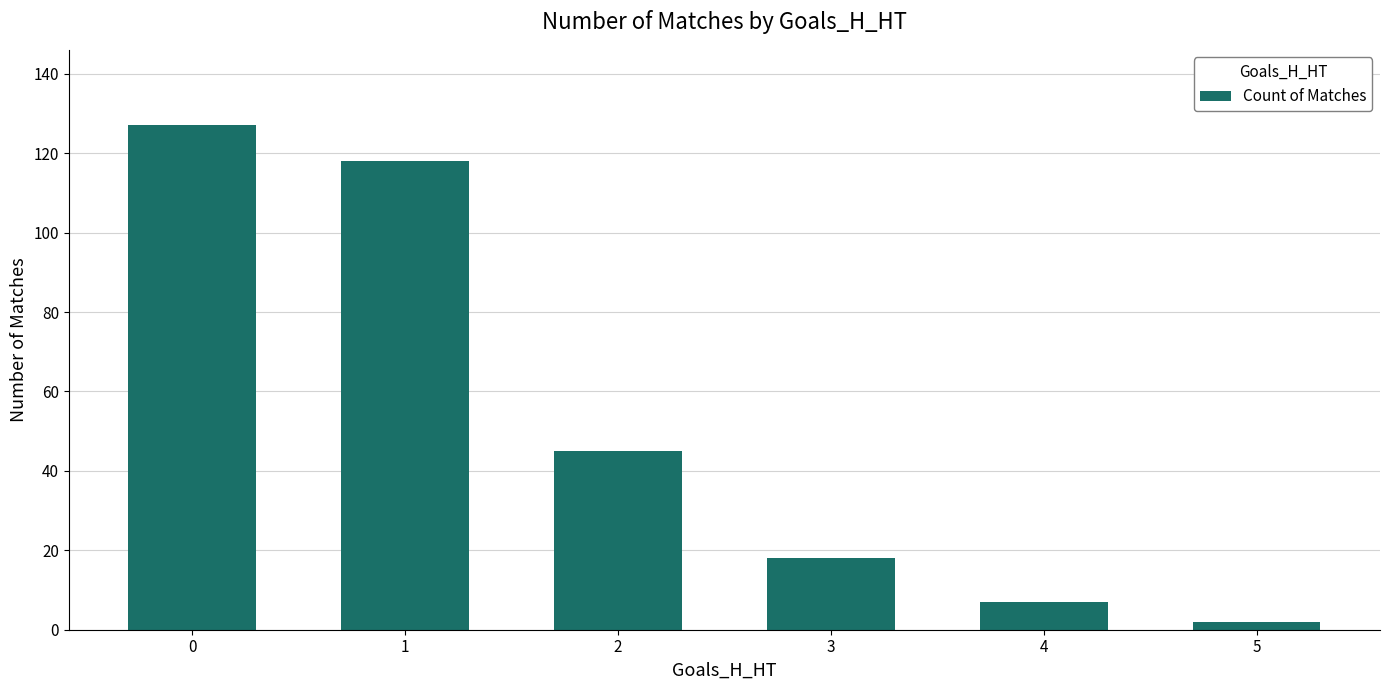

Count the number of categories in the chart.

6